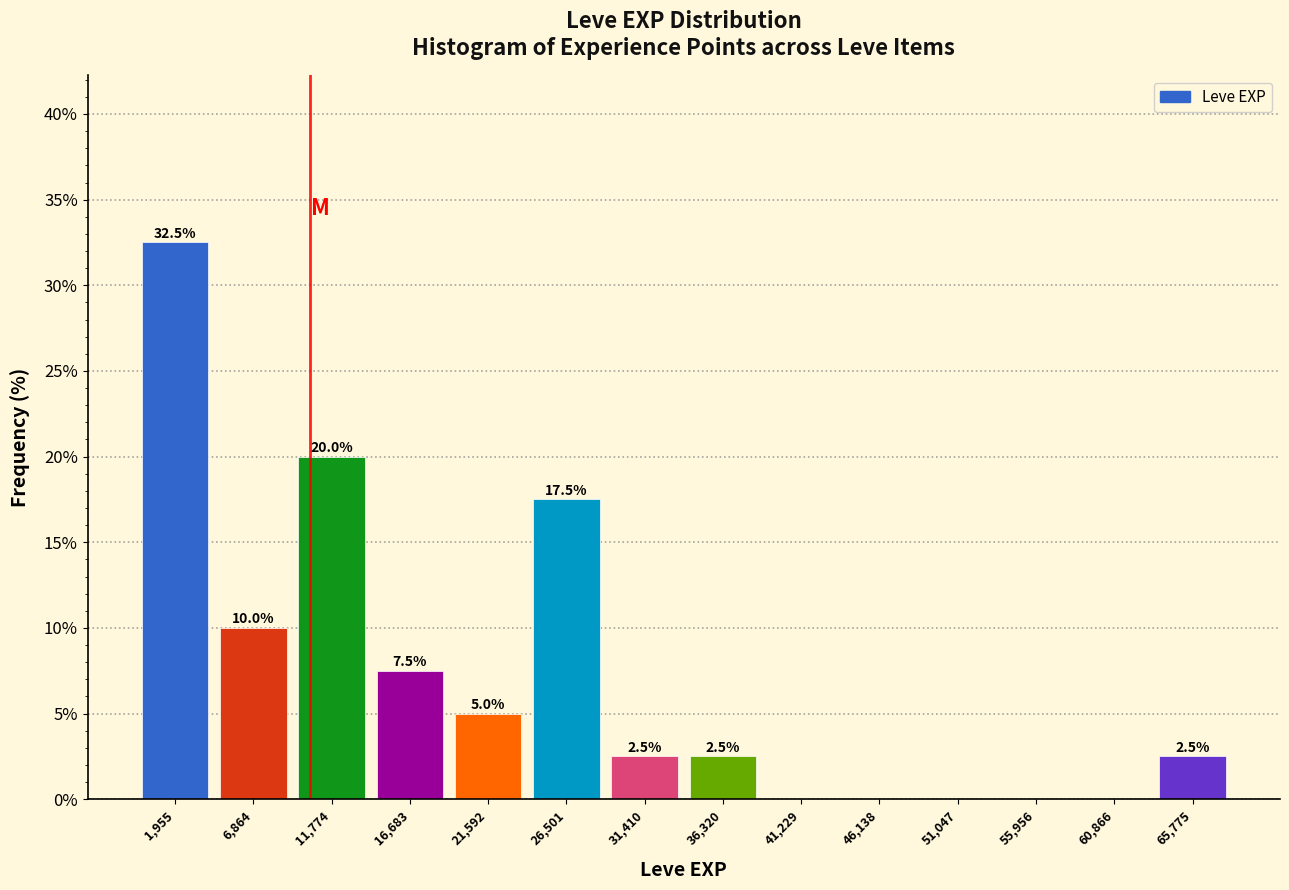

Over which range of the x-axis is the bar tallest?

-500 to 4500